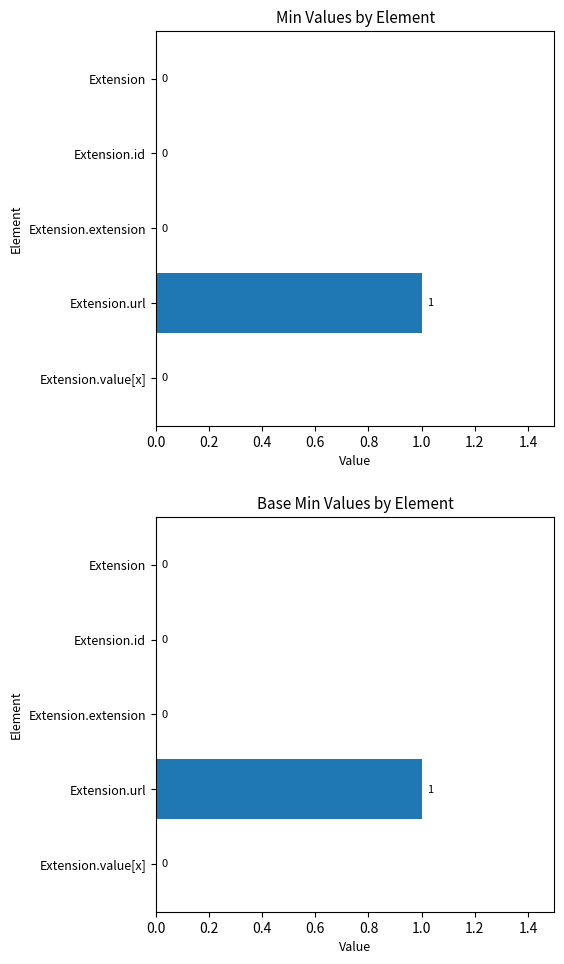

True or false: Min has a value of 1 at Extension.url.

True